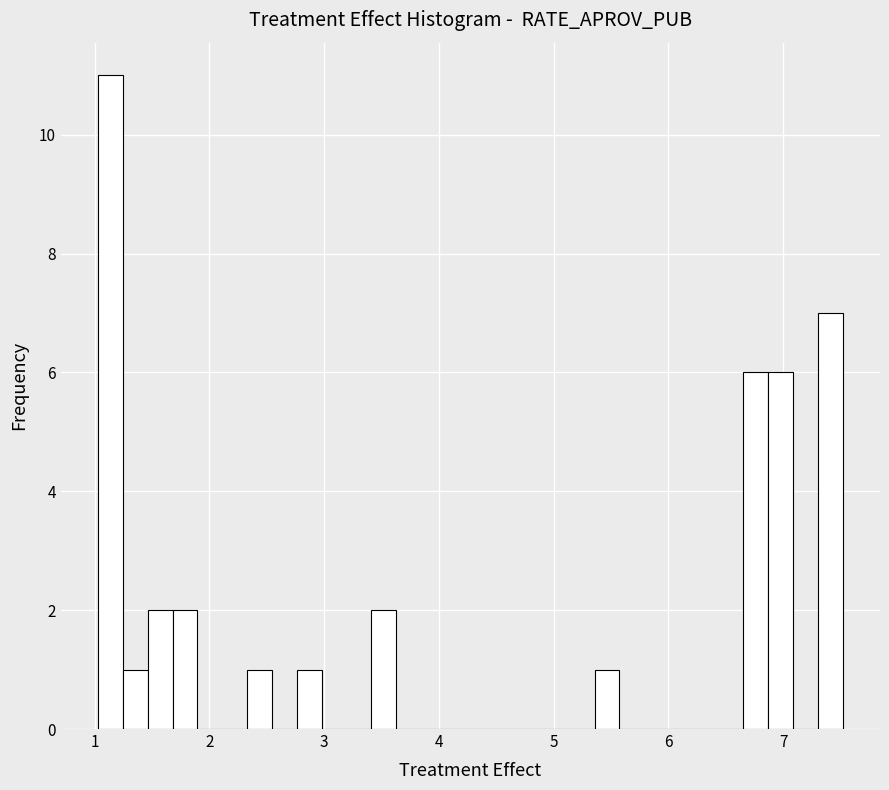

Around what value on the x-axis is the tallest bar? Give the approximate position of its centre, as read against the axis.

1.1